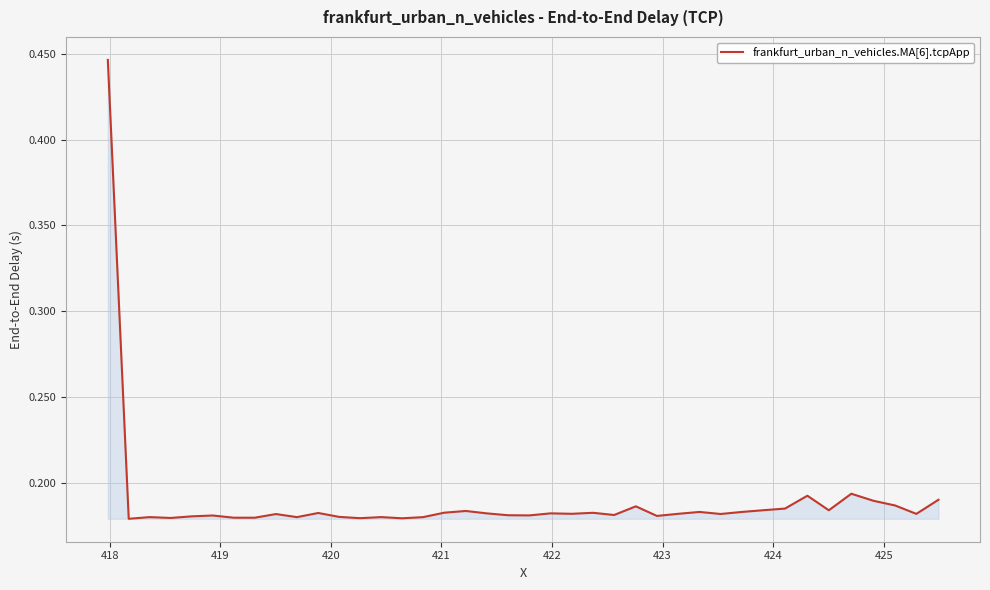

How many lines are shown in the chart?

1